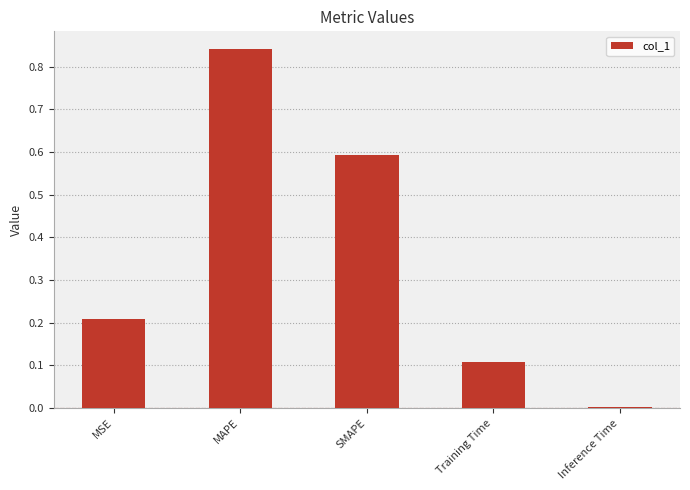

The value at MSE is 0.1. True or false?

False